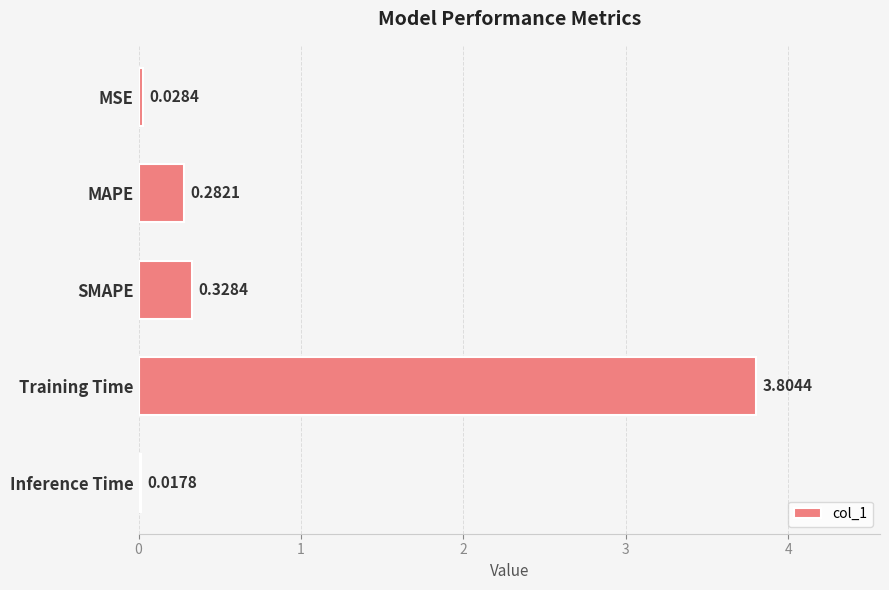

List the labels in order of value, largest first.

Training Time, SMAPE, MAPE, MSE, Inference Time